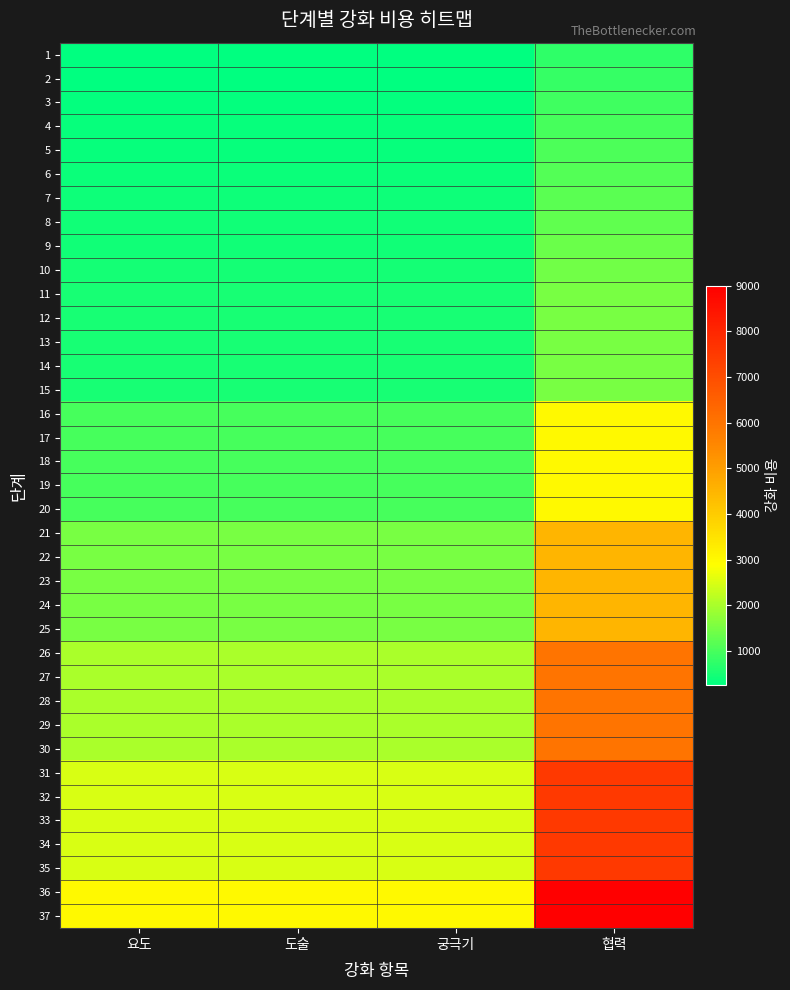

Rank the series by their maximum value, from lowest to highest.

1, 2, 3, 4, 5, 6, 7, 8, 9, 10, 11, 12, 13, 14, 15, 16, 17, 18, 19, 20, 21, 22, 23, 24, 25, 26, 27, 28, 29, 30, 31, 32, 33, 34, 35, 36, 37